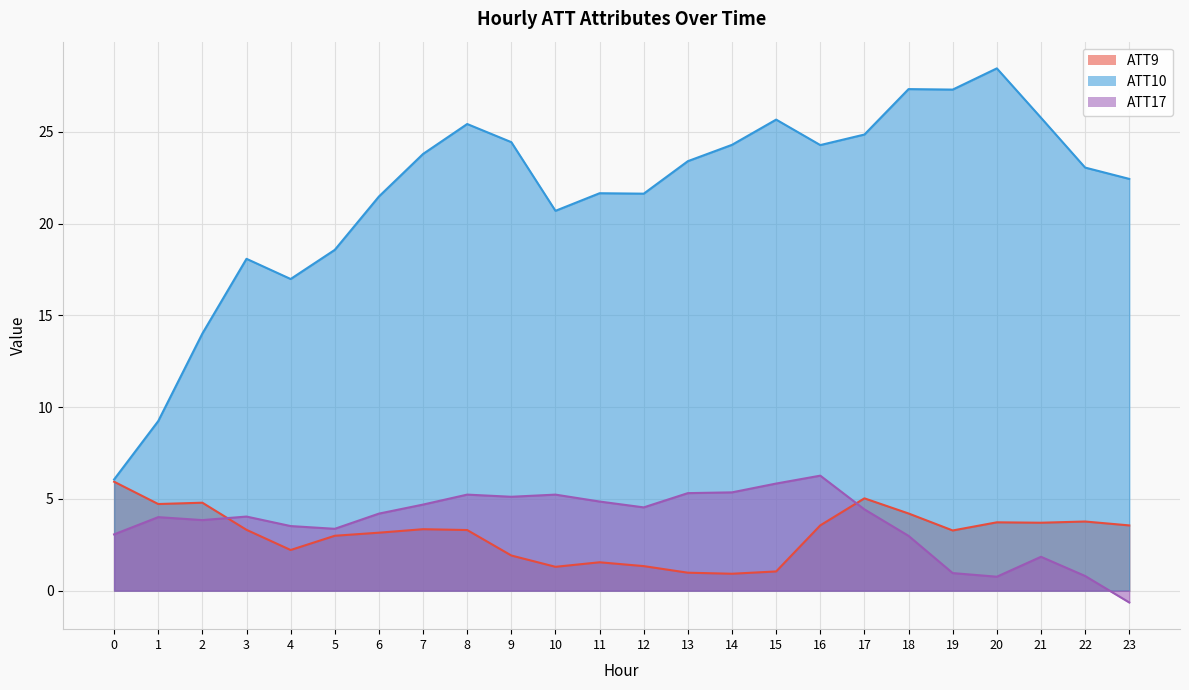

Where is the first local maximum for ATT17?

1